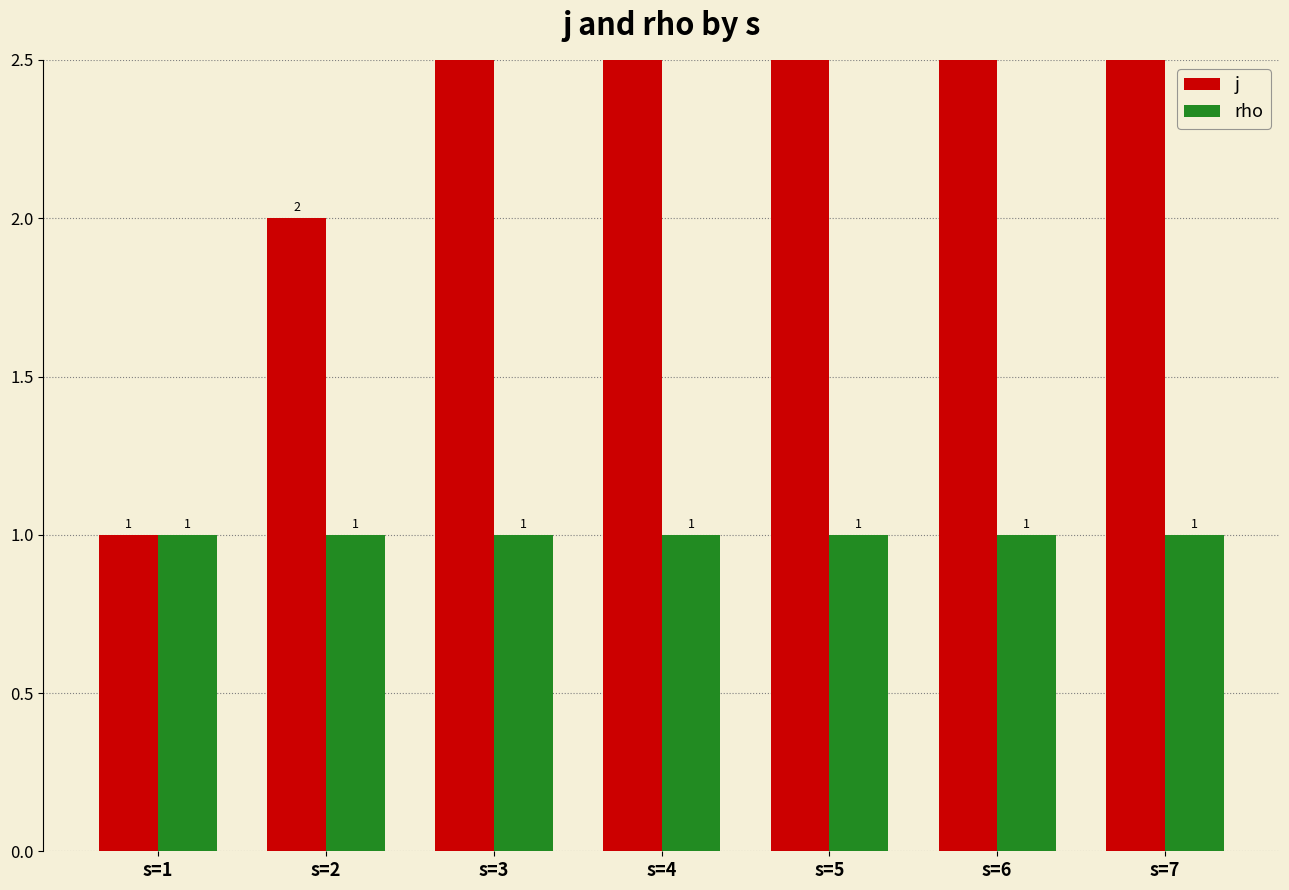

List the series in order of their peak value, lowest first.

rho, j